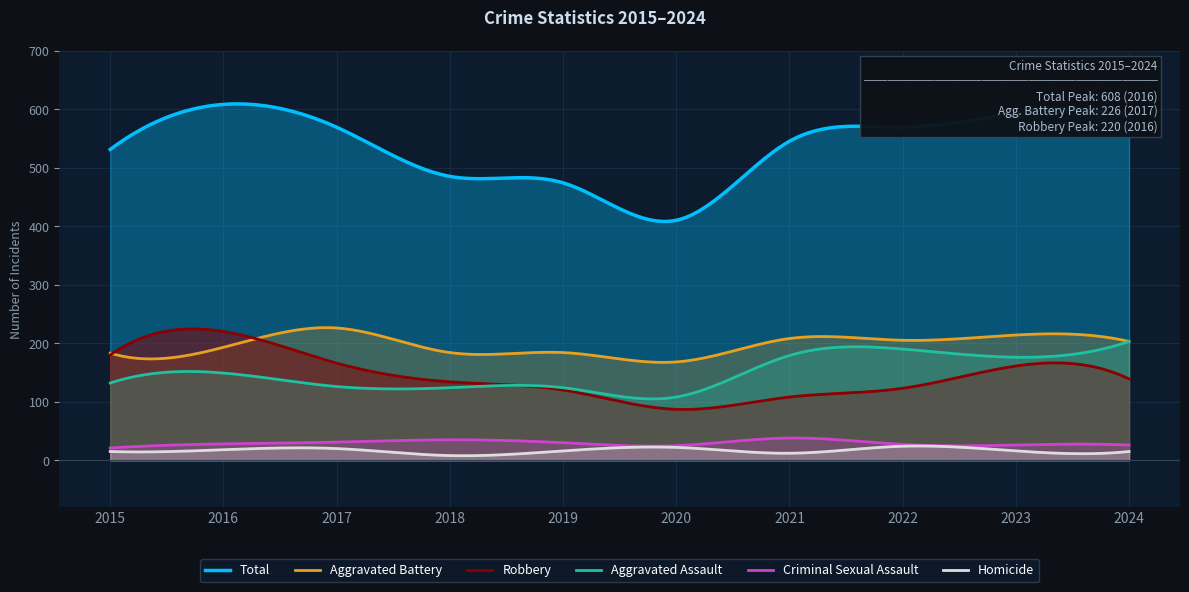

Where is the first local minimum for Homicide?

2018